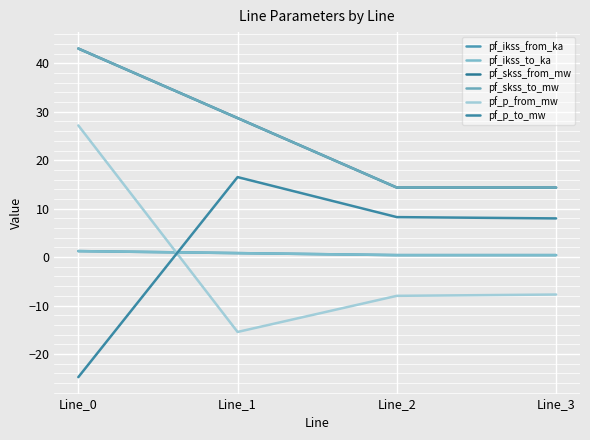

Is this an area chart (filled region under the line)?

No